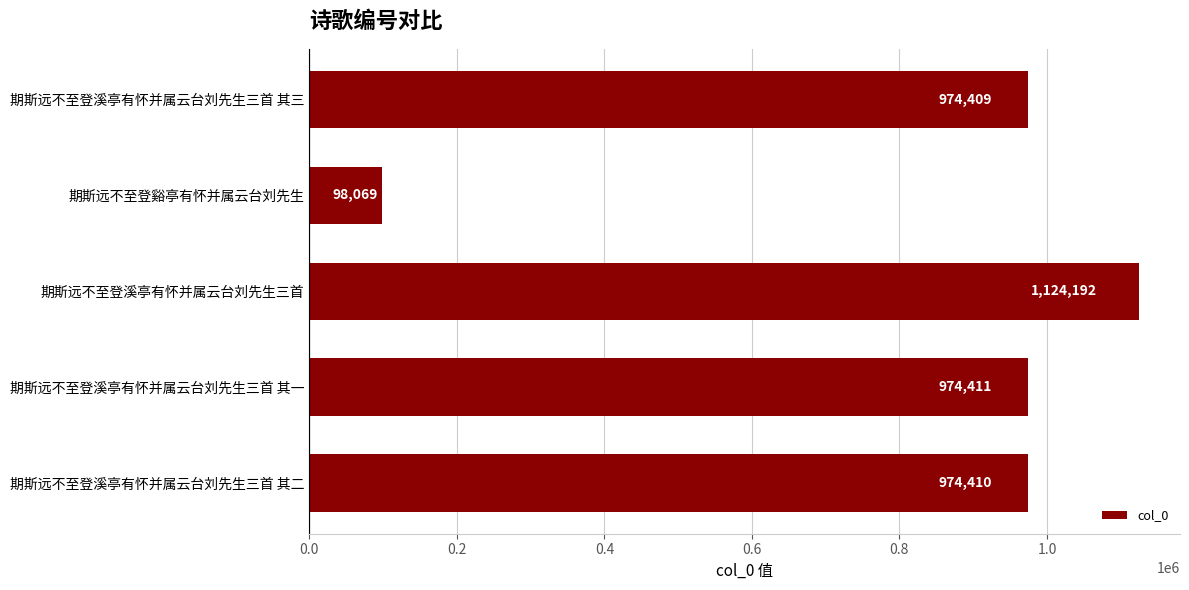

How many bars are there in total?

5